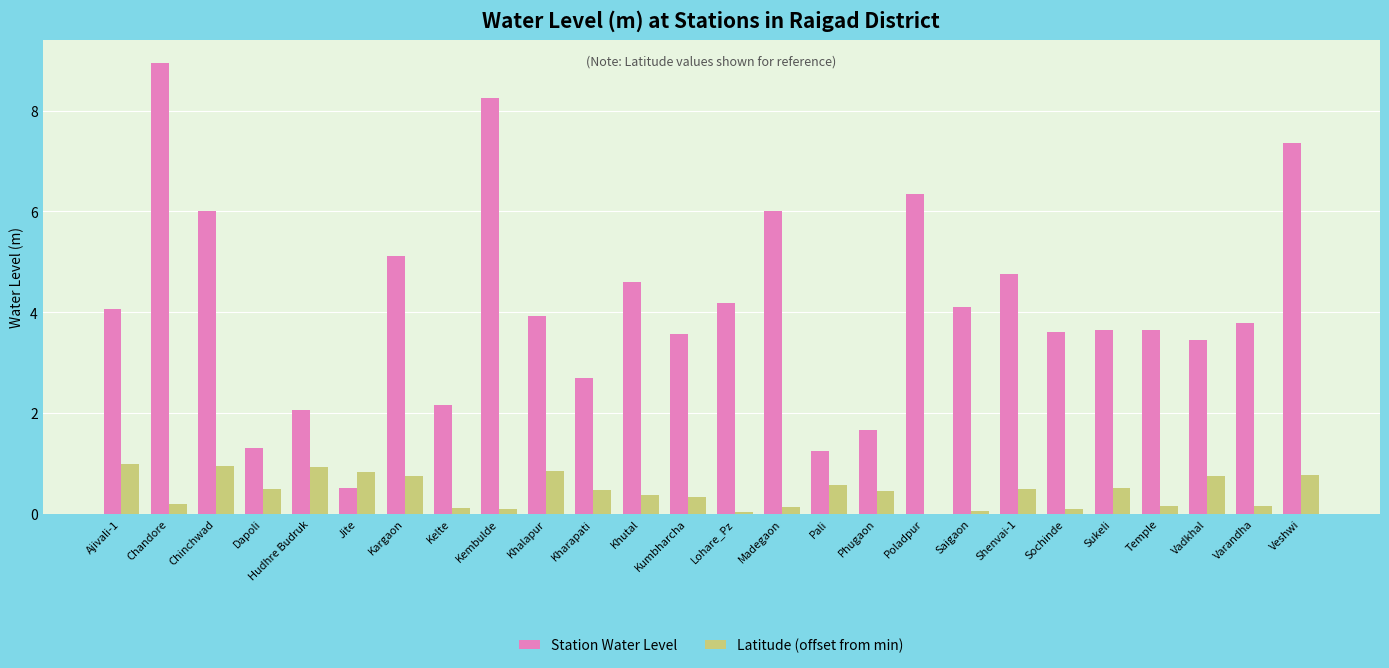

What is the total value across all series at Madegaon?

6.1